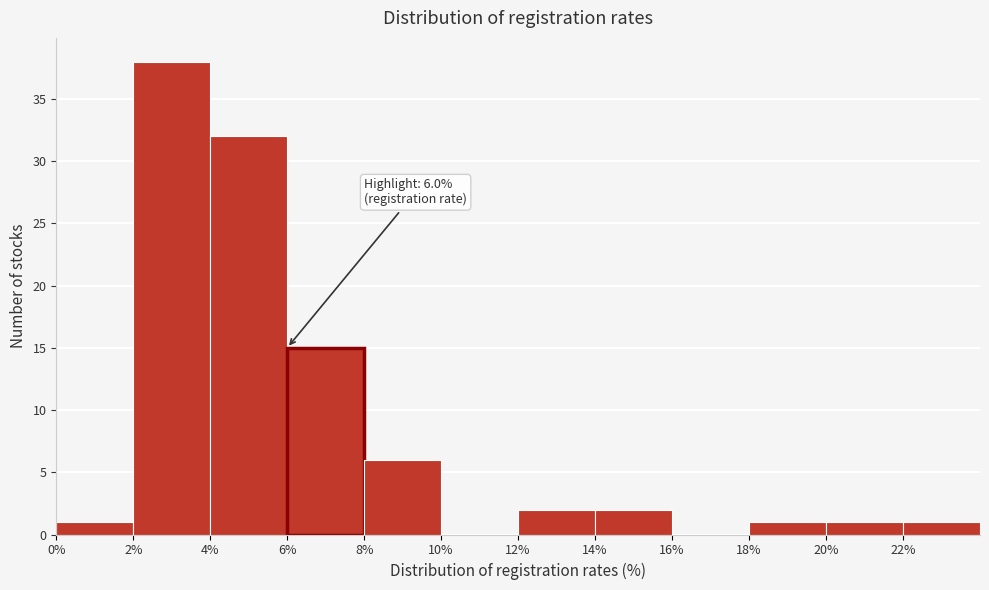

Which range on the x-axis has the tallest bar?

2 to 4